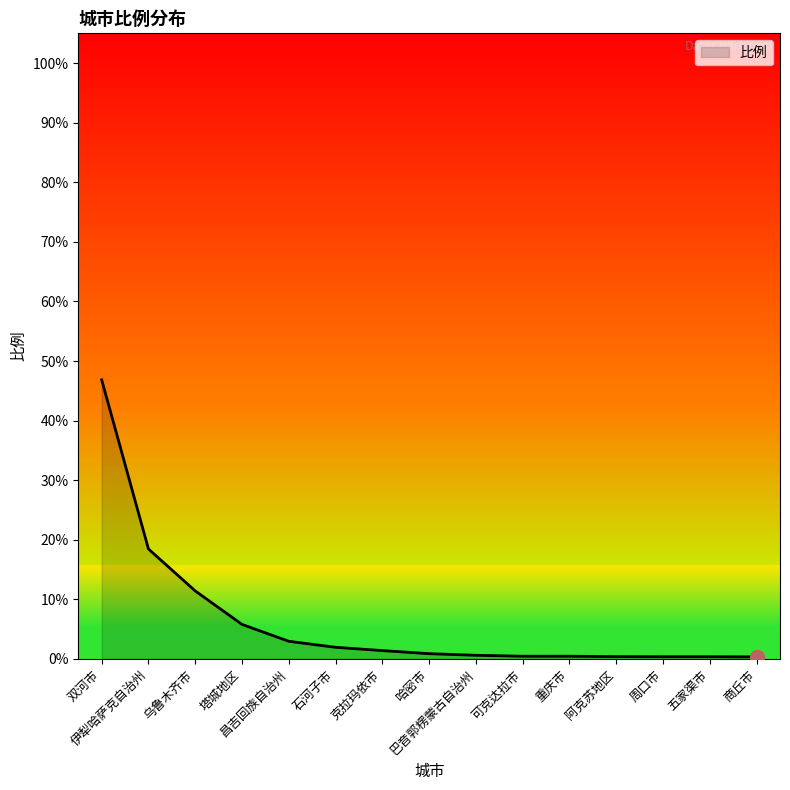

What is the difference between the maximum and minimum values?

46.5